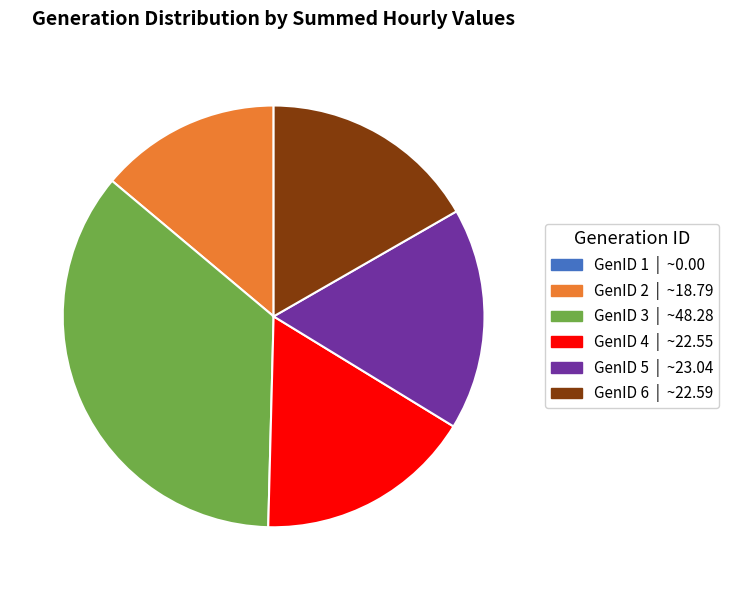

True or false: GenID 6 accounts for 17% of the total.

True